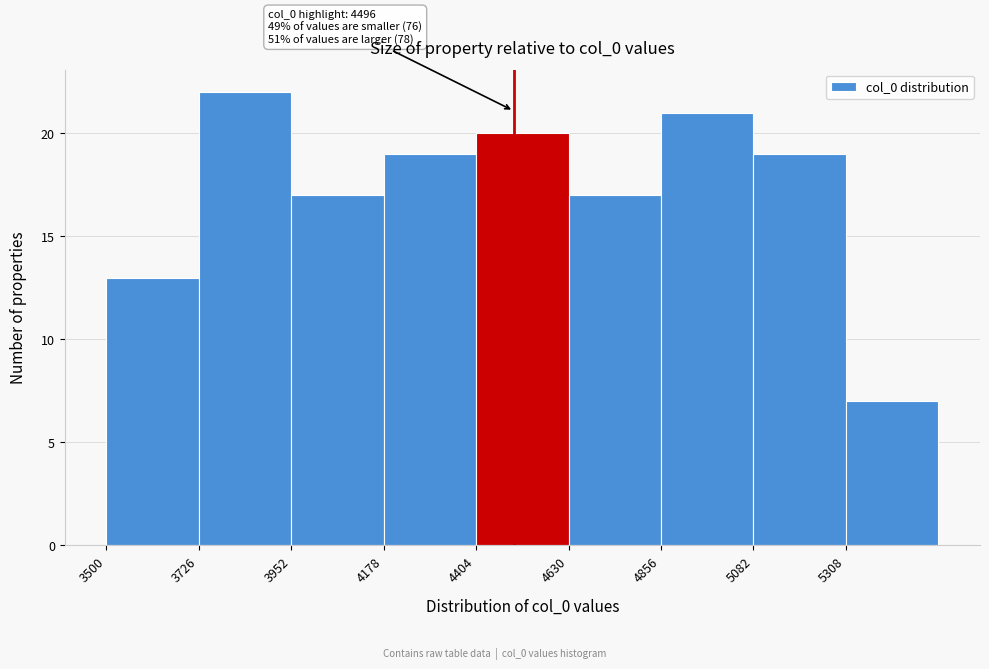

Over which range of the x-axis is the bar tallest?

3750 to 3950